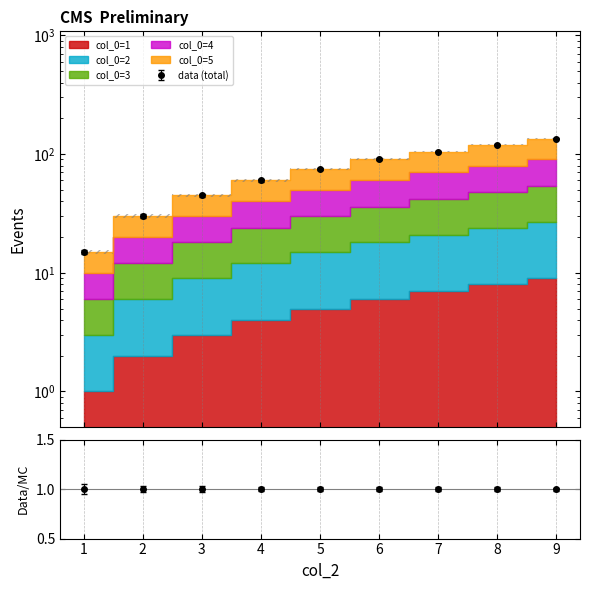

True or false: 2 and 3 cross at least once.

False